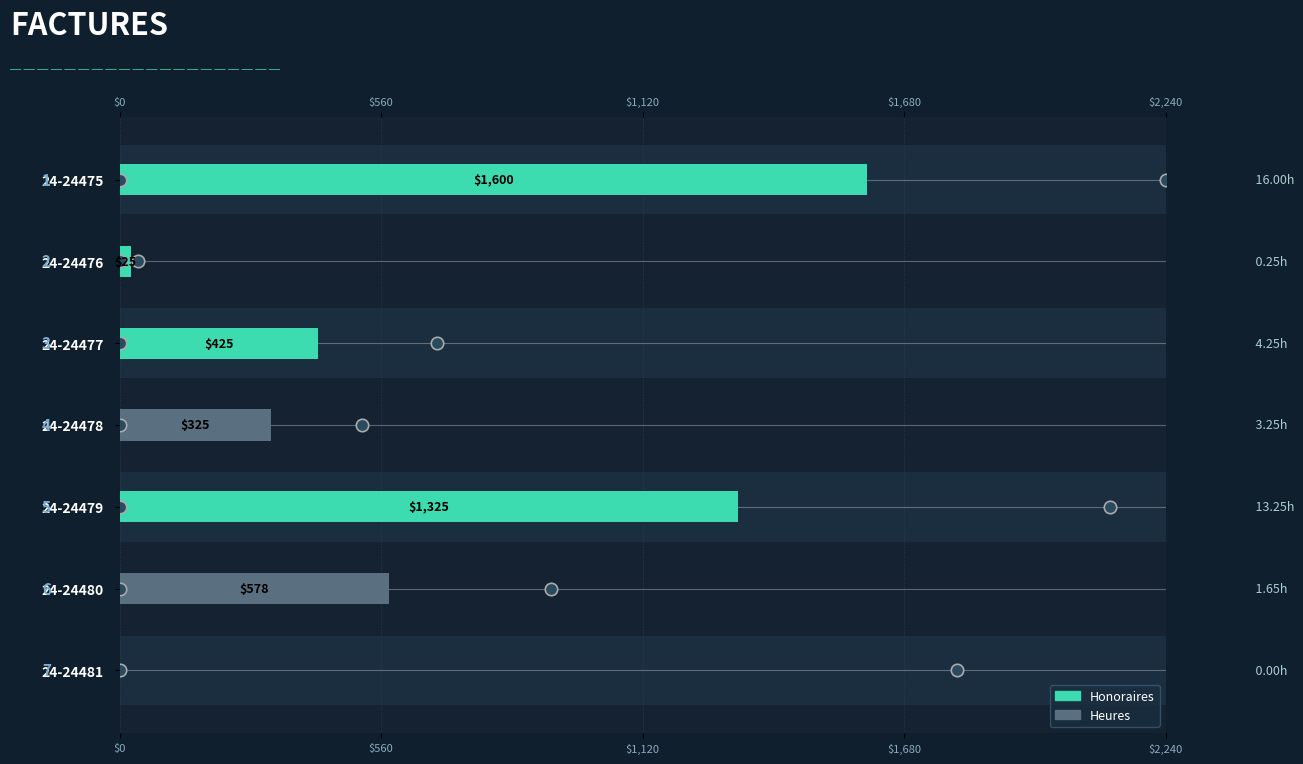

What is the ratio of the value at 24-24477 to the value at 24-24479?

0.3